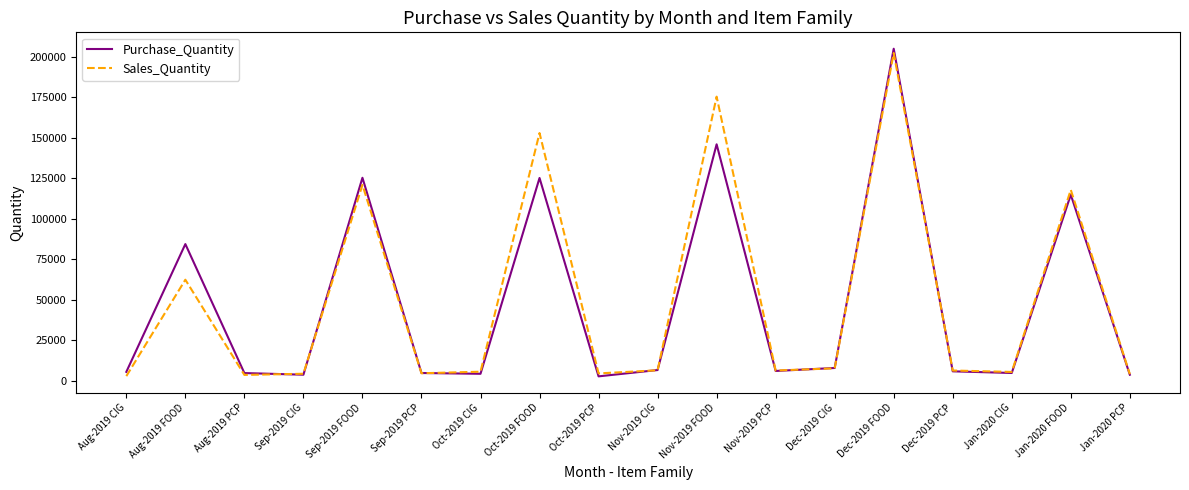

Does the chart have visible grid lines?

No